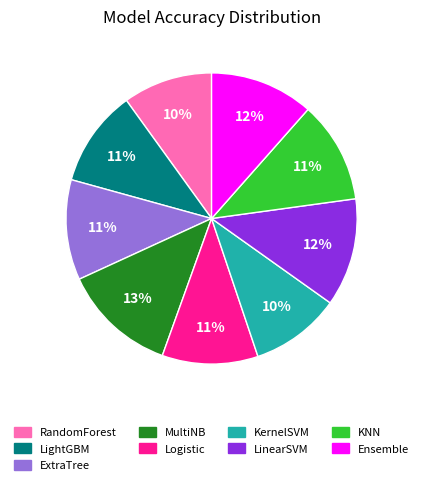

Which has a higher value, KNN or LinearSVM?

LinearSVM